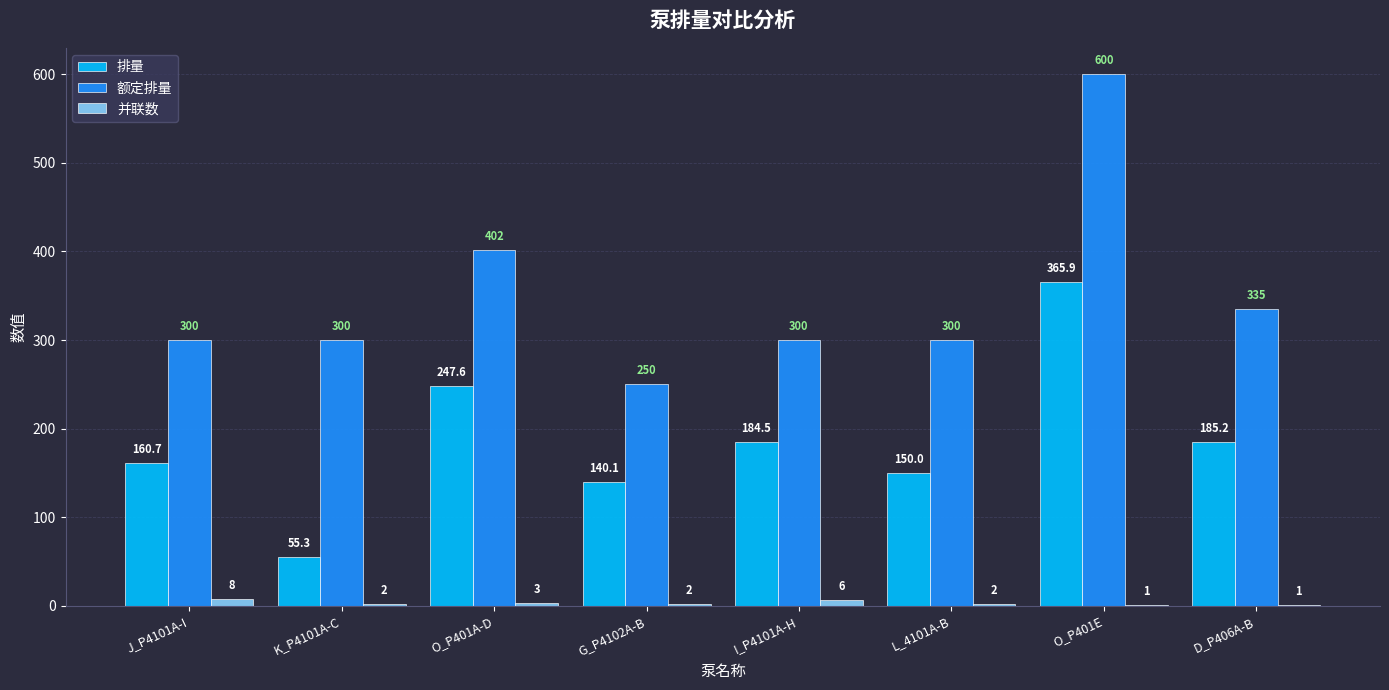

Count the number of categories in the chart.

8